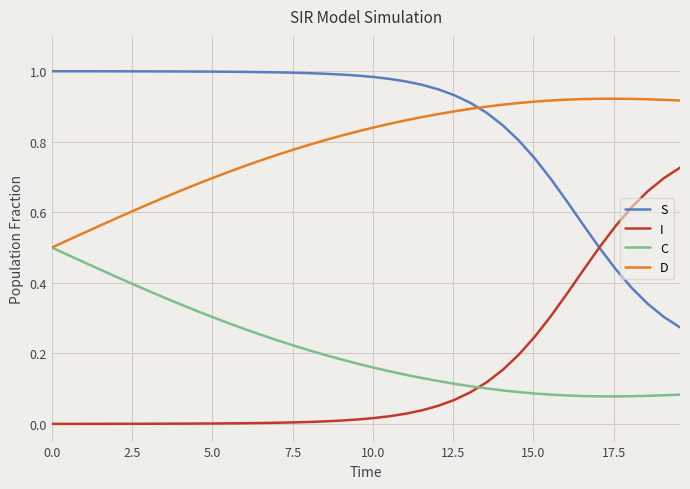

True or false: D and I cross at least once.

False